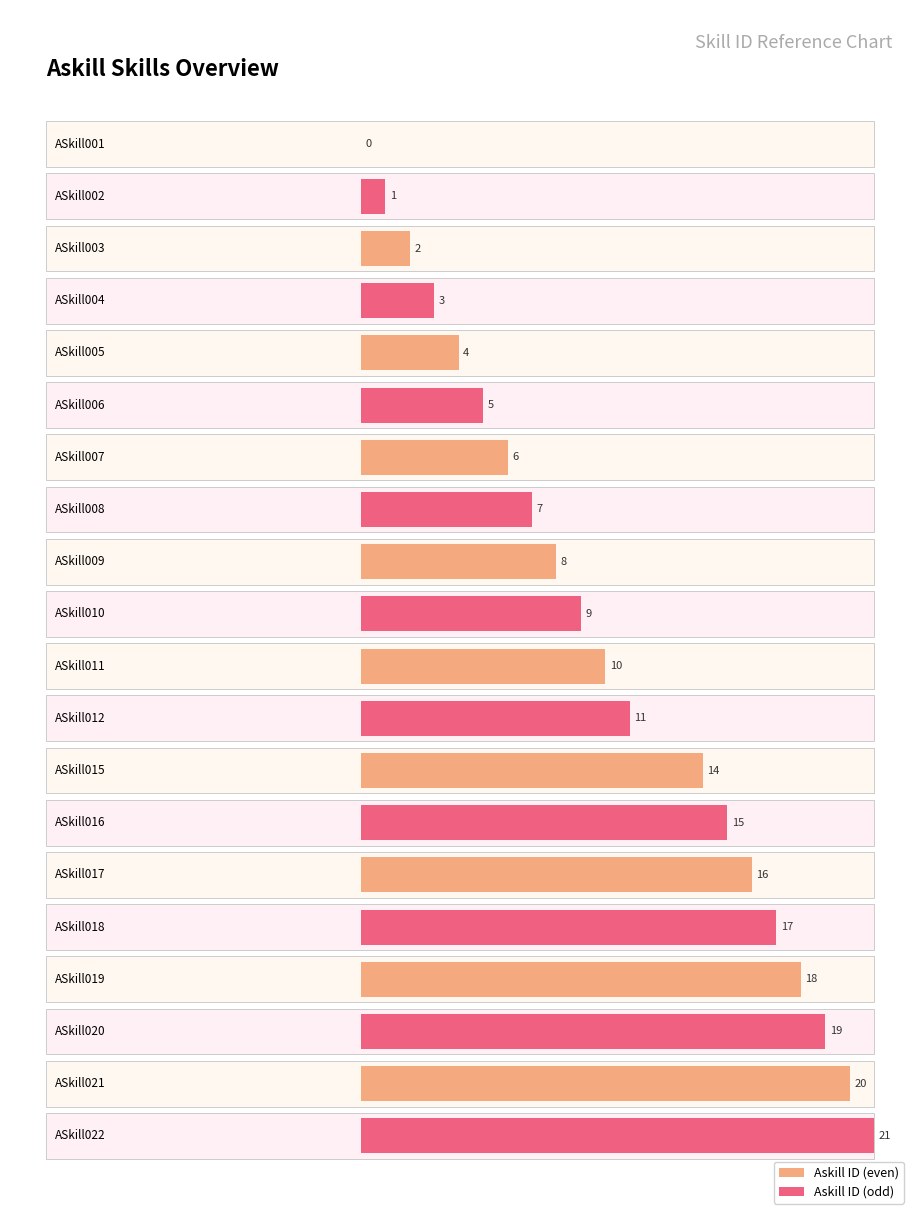

Rank the categories by value from highest to lowest.

ASkill022, ASkill021, ASkill020, ASkill019, ASkill018, ASkill017, ASkill016, ASkill015, ASkill012, ASkill011, ASkill010, ASkill009, ASkill008, ASkill007, ASkill006, ASkill005, ASkill004, ASkill003, ASkill002, ASkill001